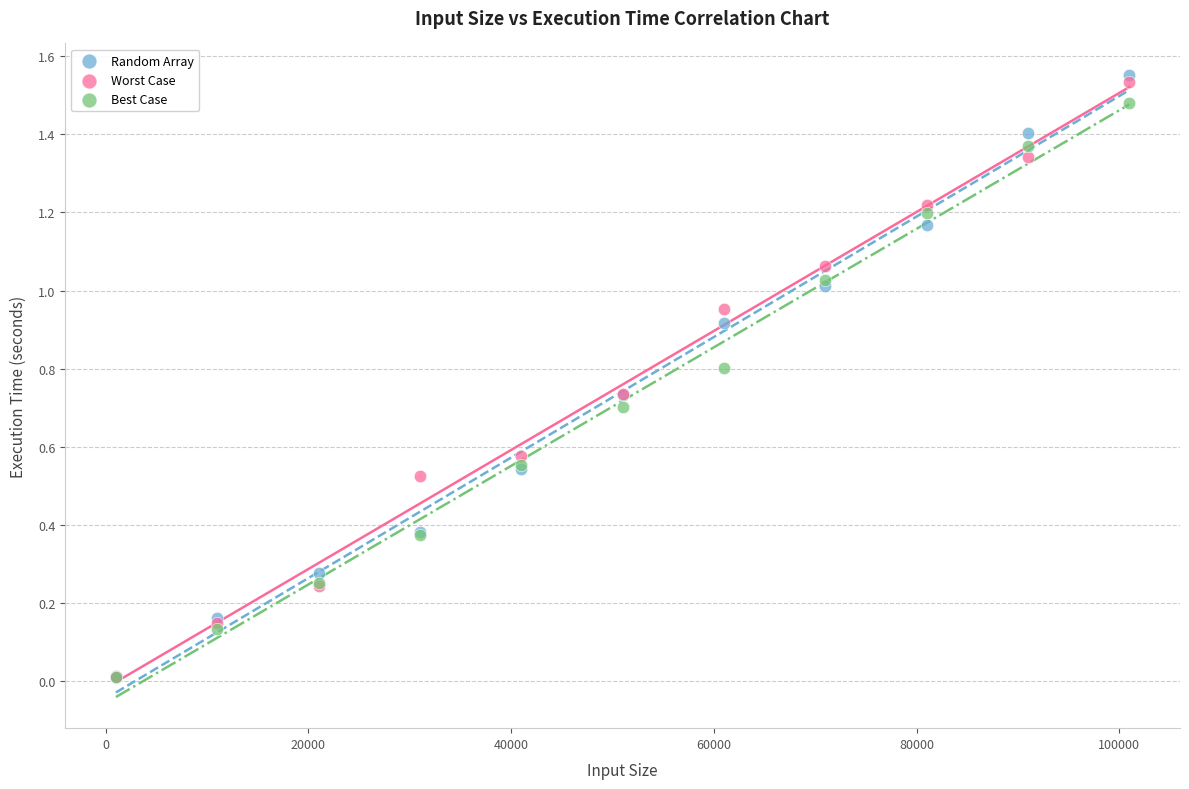

What are all the series names shown in the legend?

Random Array, Worst Case, Best Case